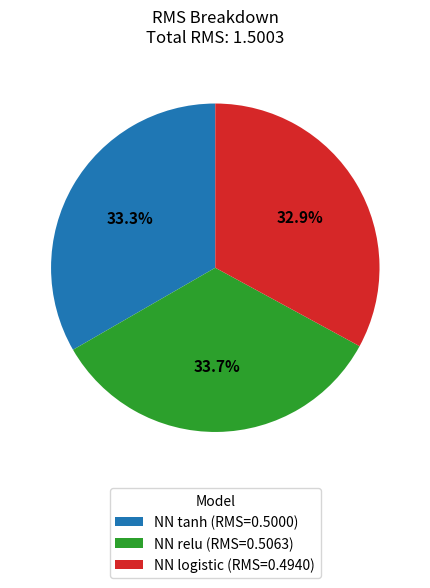

How many segments does this pie chart have?

3